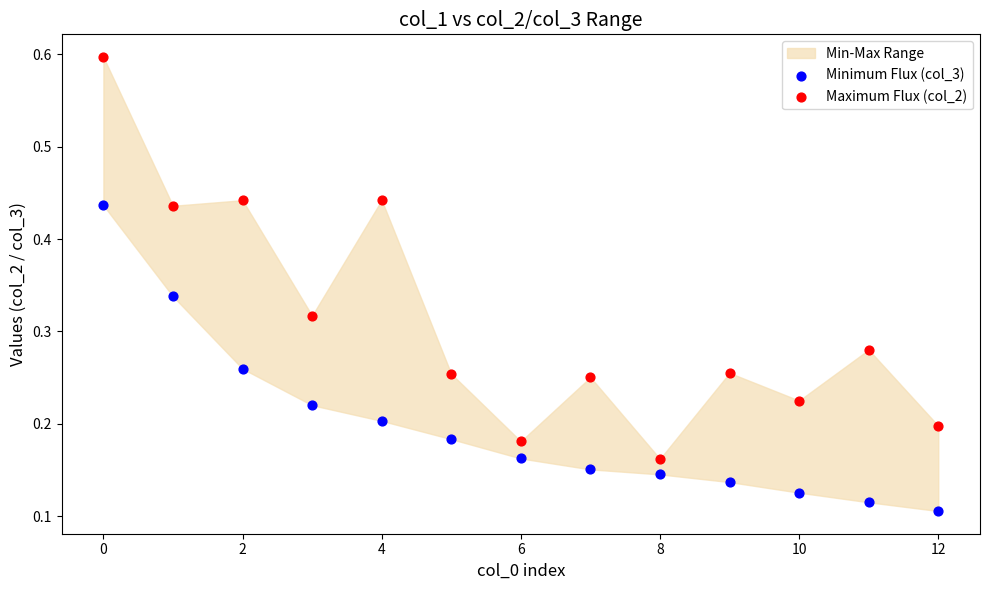

Across all data points, what is the range of Y values (max minus min)?

0.5